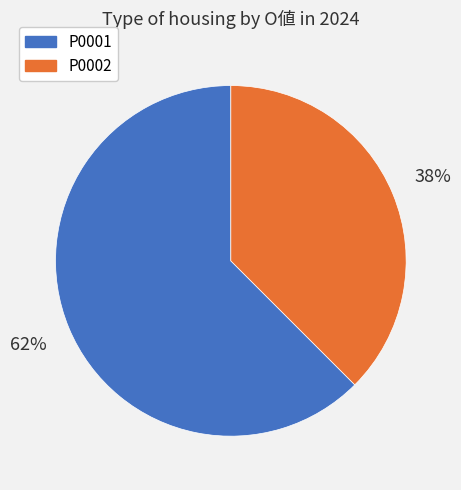

Which slice is the largest?

P0001